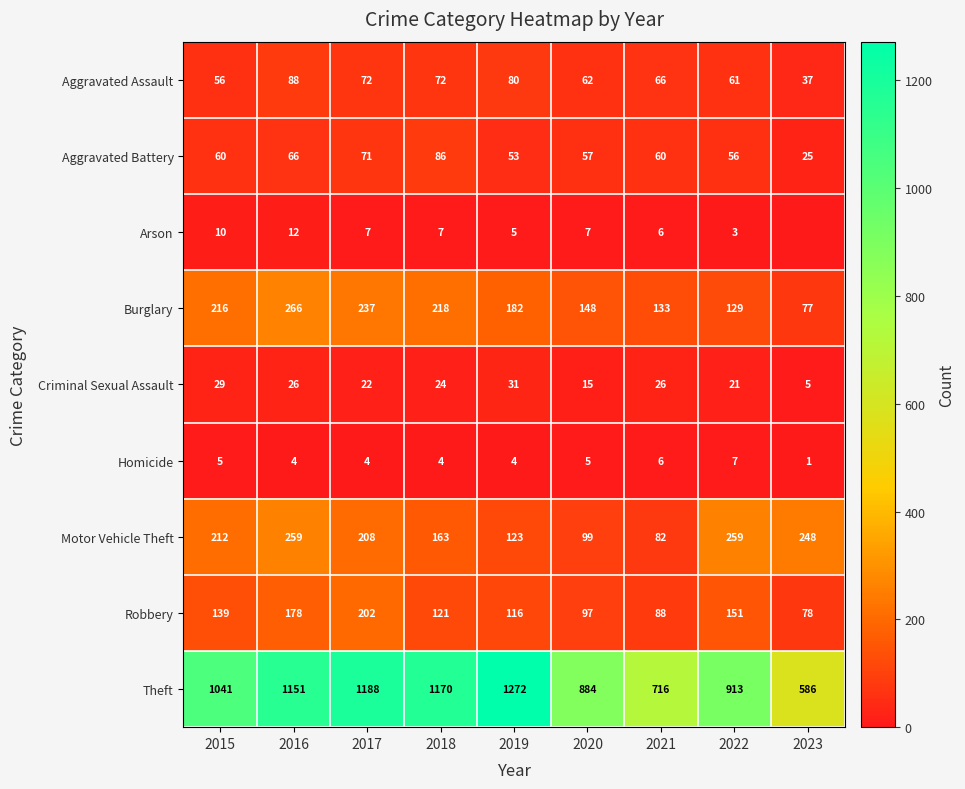

Is it true that Robbery equals 24 at 2021?

False